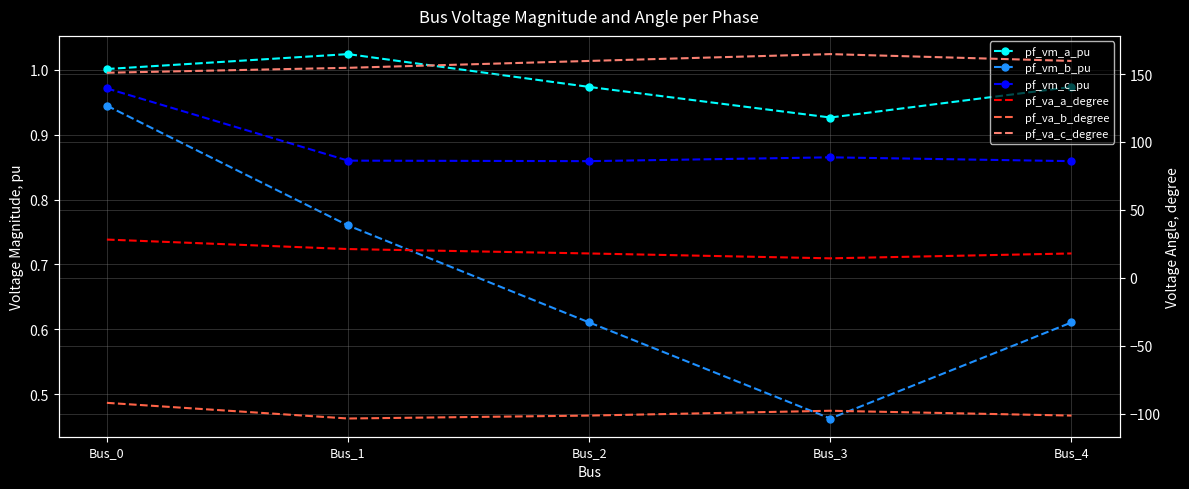

What is the lowest value of the pf_vm_c_pu series?

0.9